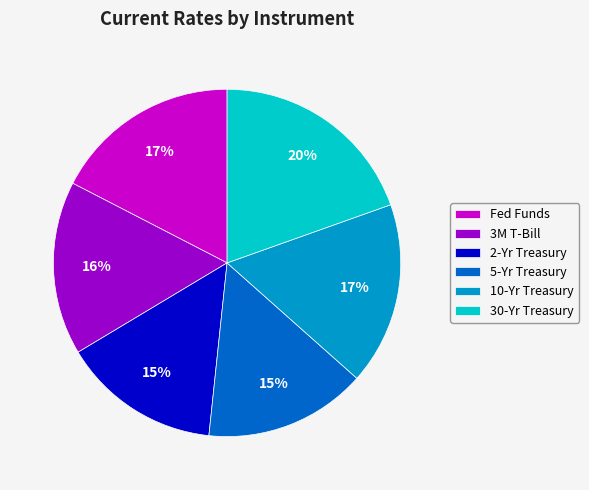

What is the ratio of the value at 5-Yr Treasury to the value at 2-Yr Treasury?

1.0